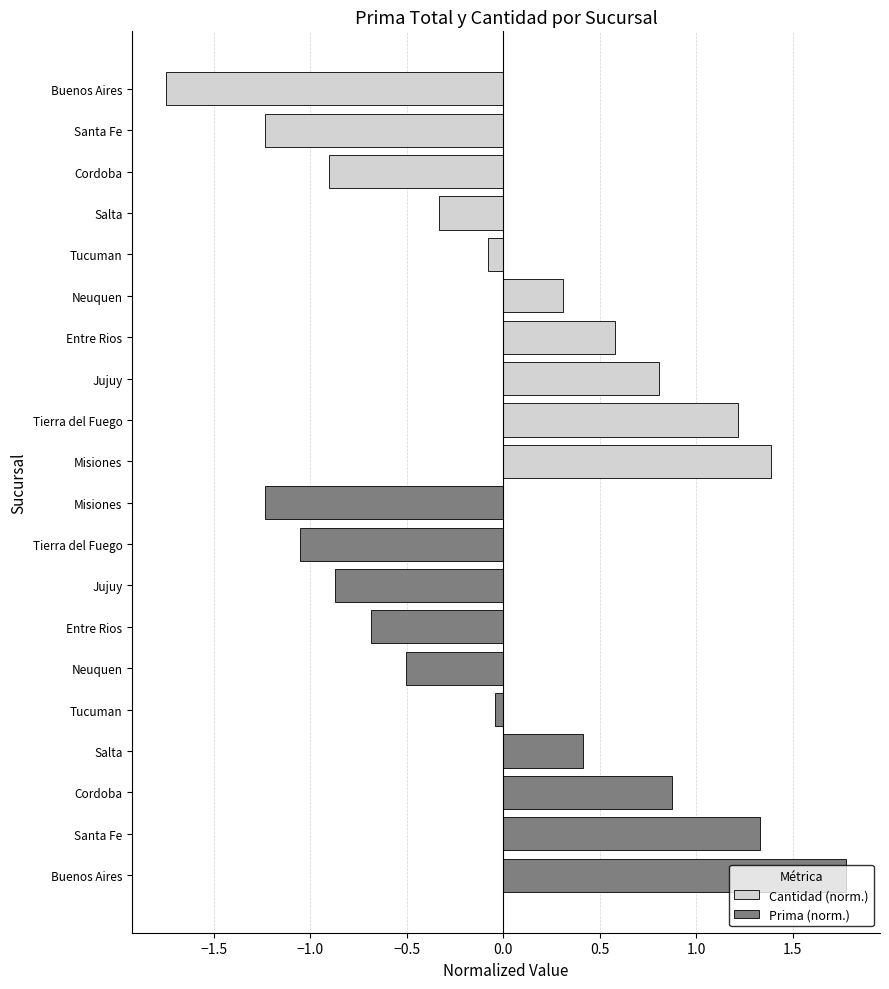

Reading right to left, list all the values displayed in this chart.

Cantidad (norm.): -1.7	-1.2	-0.9	-0.3	-0.1	0.3	0.6	0.8	1.2	1.4
Prima (norm.): -1.2	-1.1	-0.9	-0.7	-0.5	-0.0	0.4	0.9	1.3	1.8